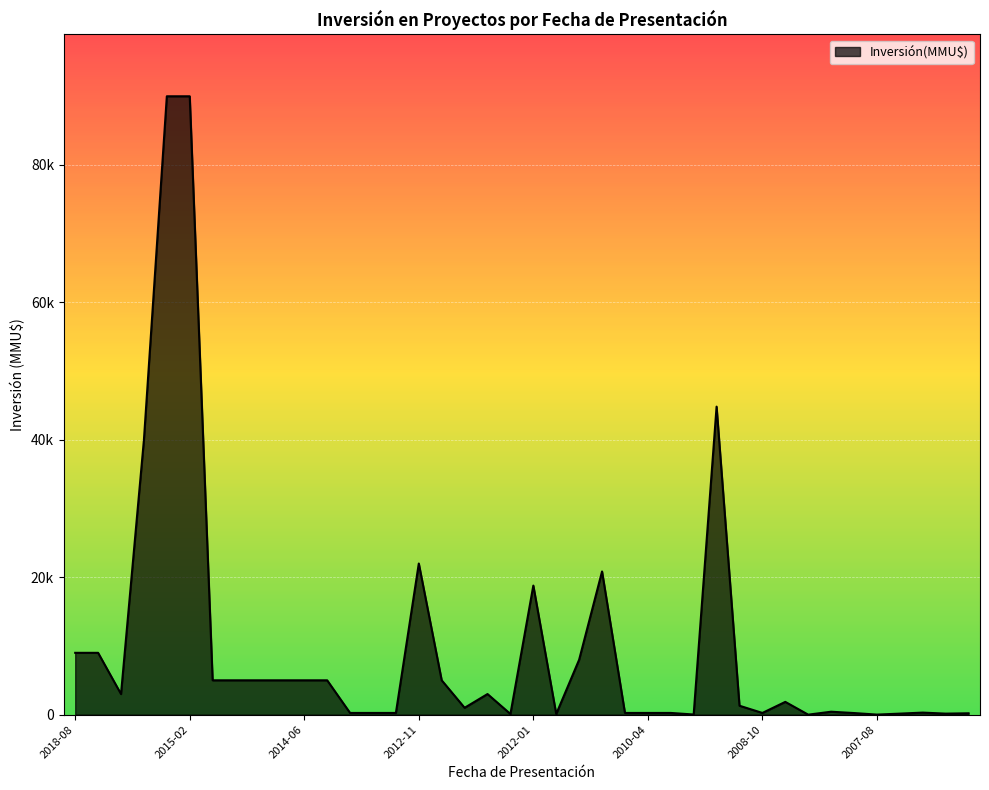

Does the chart have visible grid lines?

Yes